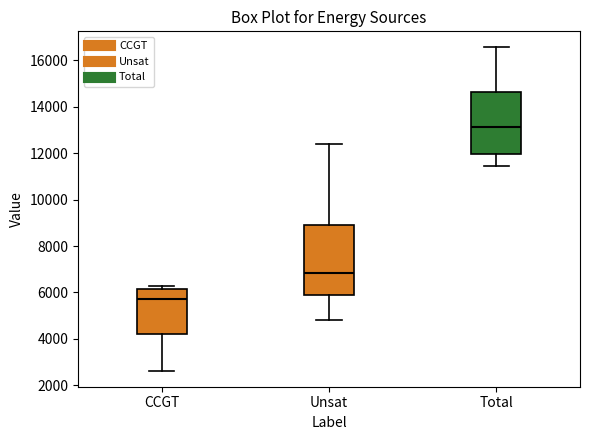

Which box is the tallest, from its lower edge to its upper edge?

Unsat